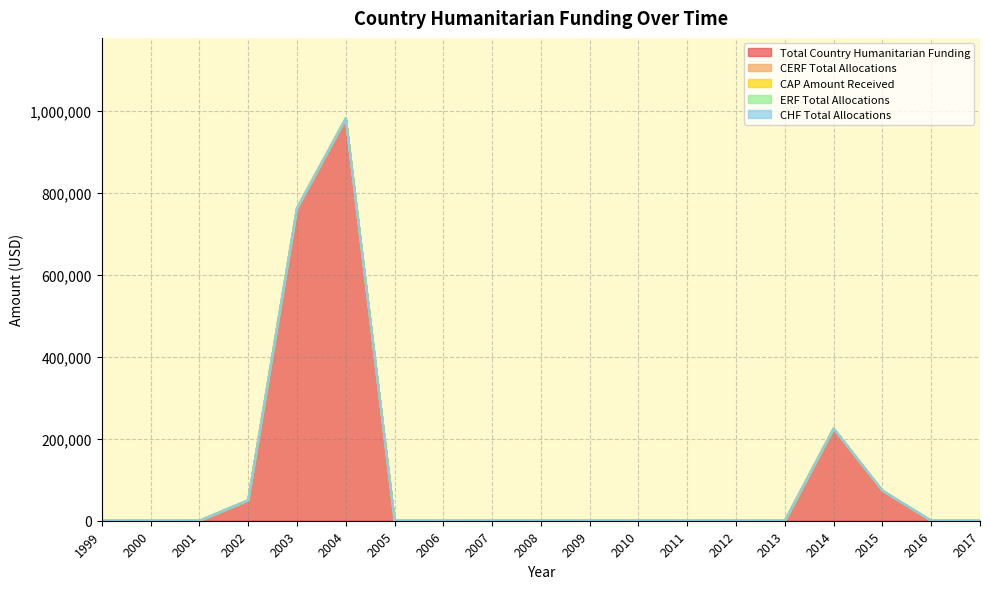

Reading right to left, list all the values displayed in this chart.

Total Country Humanitarian Funding: 0	0	73500	225015	0	0	0	0	0	0	0	0	0	982000	762774	50000	0	0	0
CERF Total Allocations: 0	0	0	0	0	0	0	0	0	0	0	0	0	0	0	0	0	0	0
CAP Amount Received: 0	0	0	0	0	0	0	0	0	0	0	0	0	0	0	0	0	0	0
ERF Total Allocations: 0	0	0	0	0	0	0	0	0	0	0	0	0	0	0	0	0	0	0
CHF Total Allocations: 0	0	0	0	0	0	0	0	0	0	0	0	0	0	0	0	0	0	0